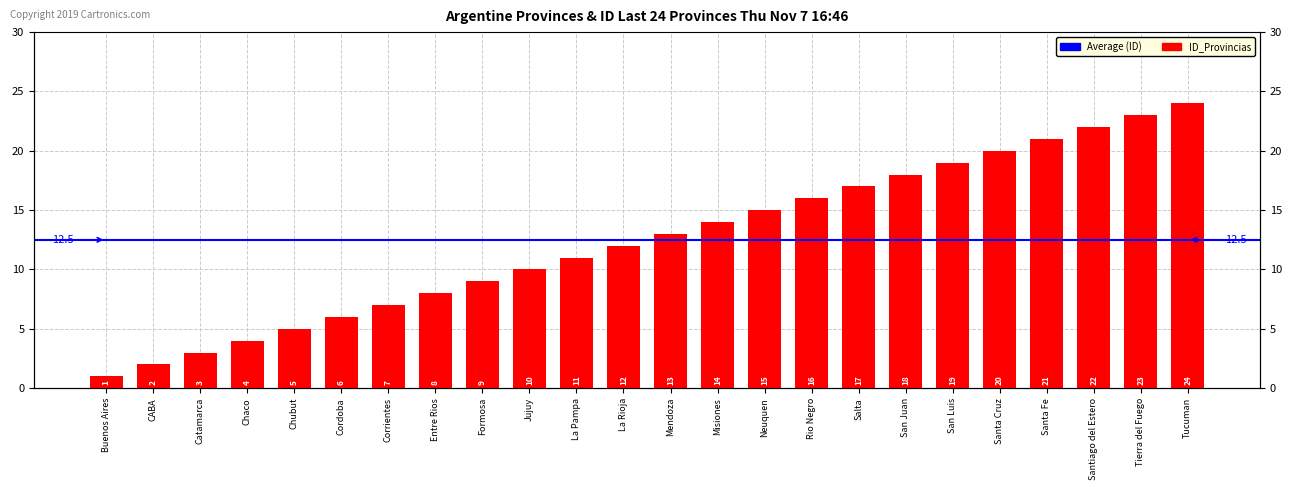

What is the sum of the values at Catamarca and CABA?

5